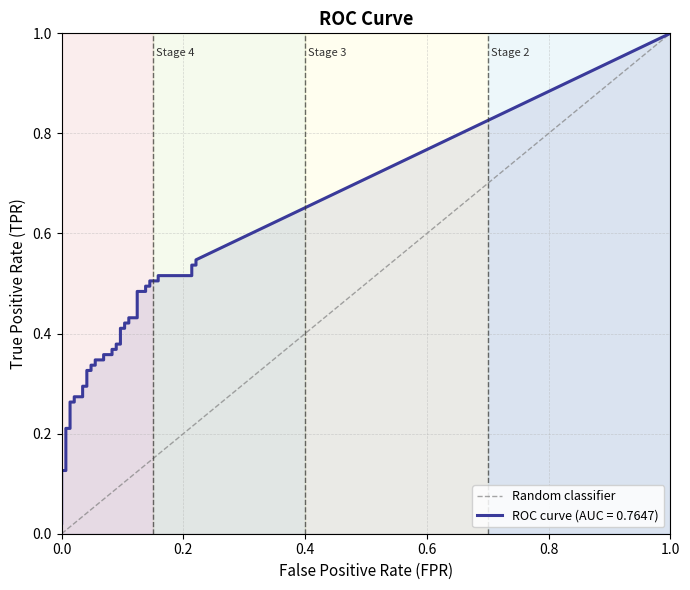

The chart shows a value of 2 at 1.0. True or false?

False